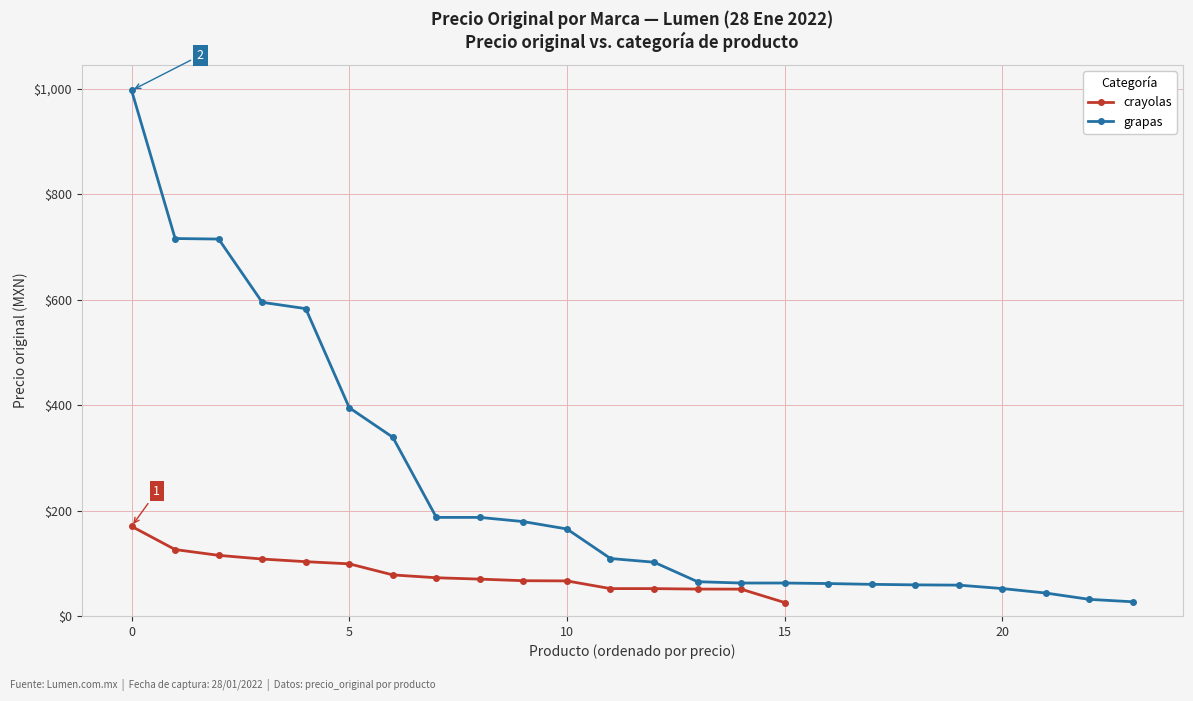

Is this an area chart (filled region under the line)?

No